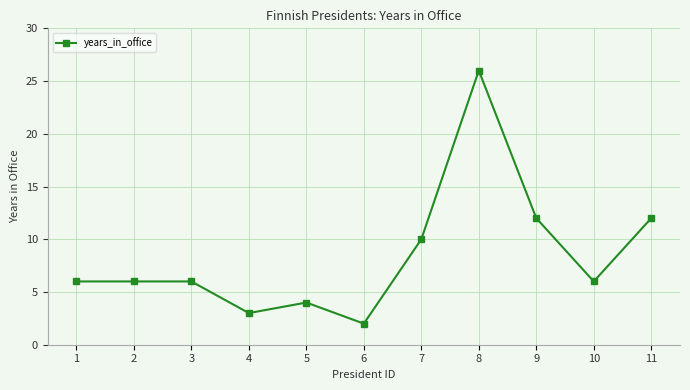

What is the sum of all values?

93